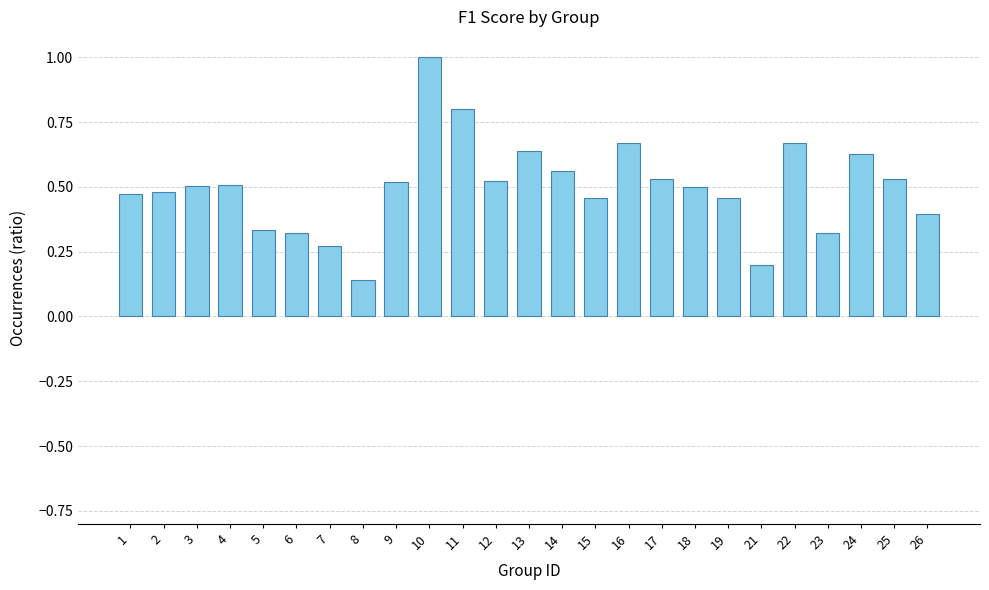

What is the sum of all values?

12.4